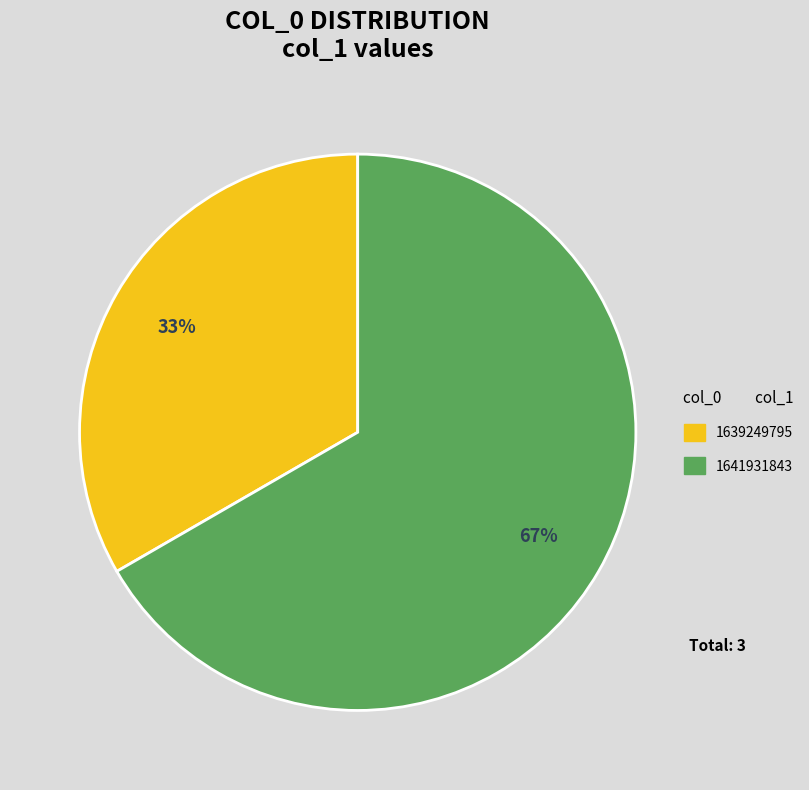

Which has a higher value, 1639249795 or 1641931843?

1641931843